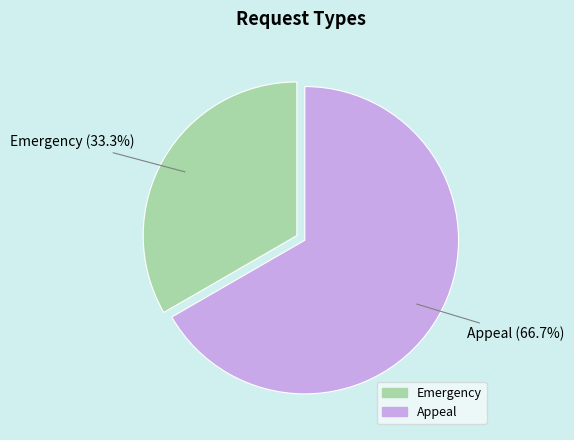

Which has a higher value, Emergency or Appeal?

Appeal